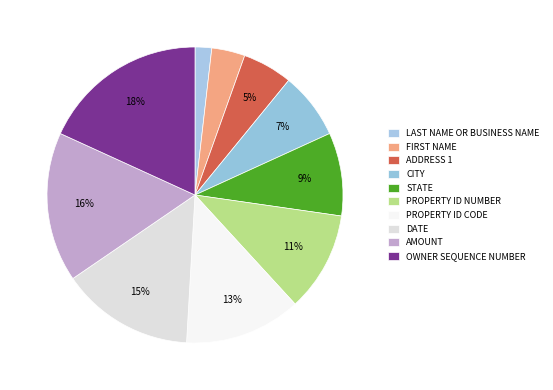

Count the number of slices in the pie.

10